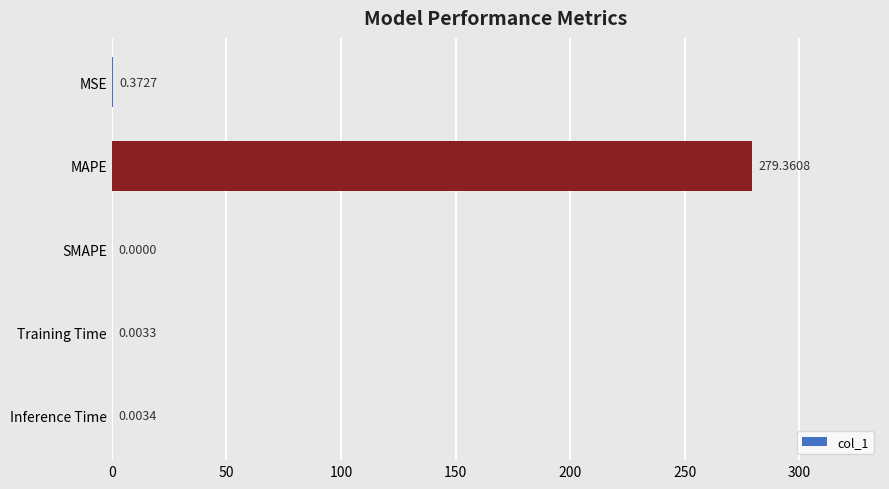

What is the sum of all values?

279.7